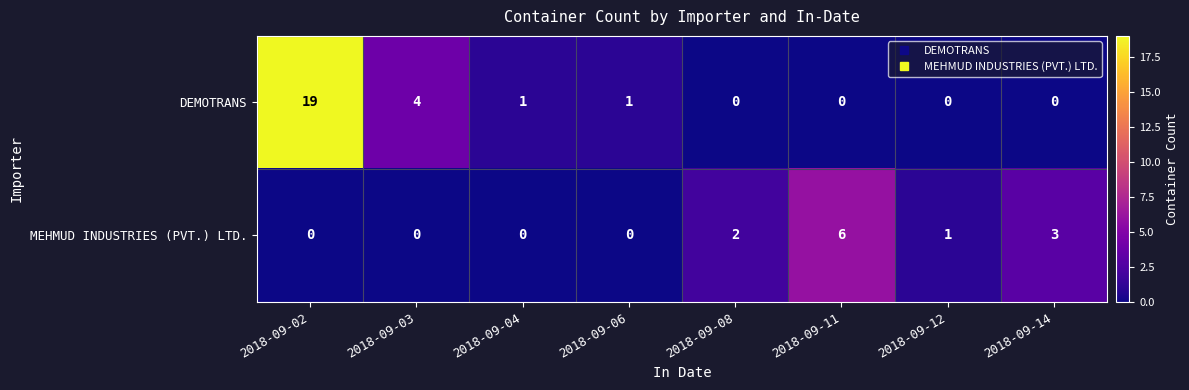

At which category is the sum across all series the highest?

2018-09-02